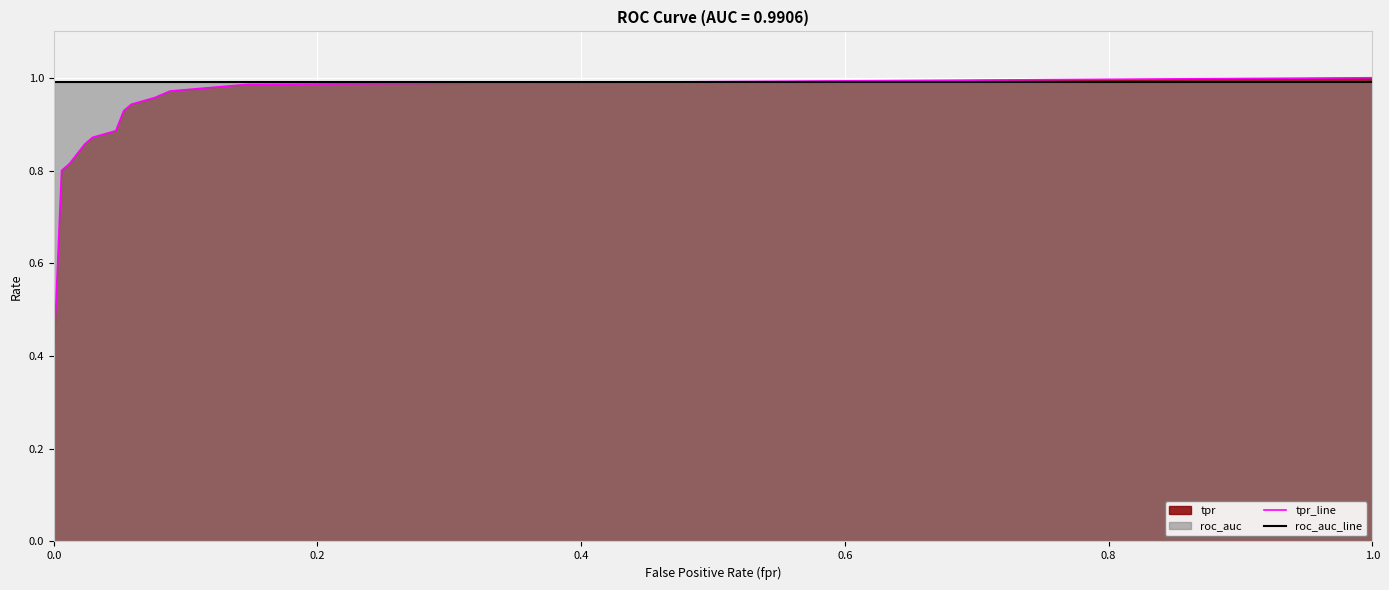

True or false: tpr_line has more than 0 interior local peaks.

False